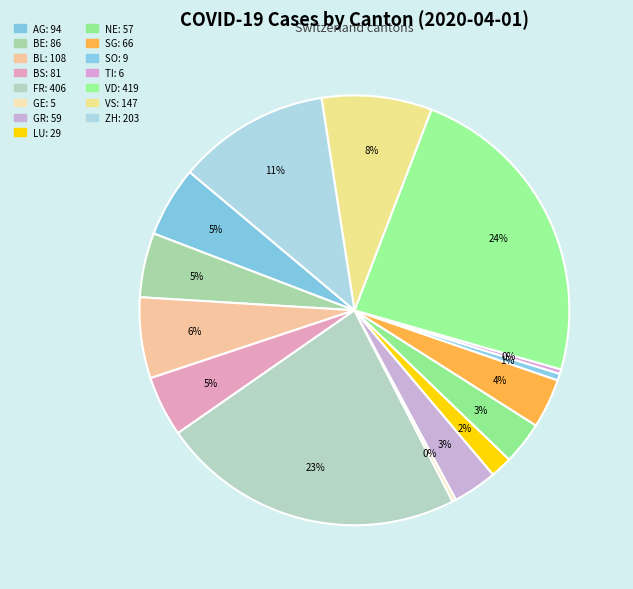

To the nearest percent, what percentage of the pie is VS?

8%